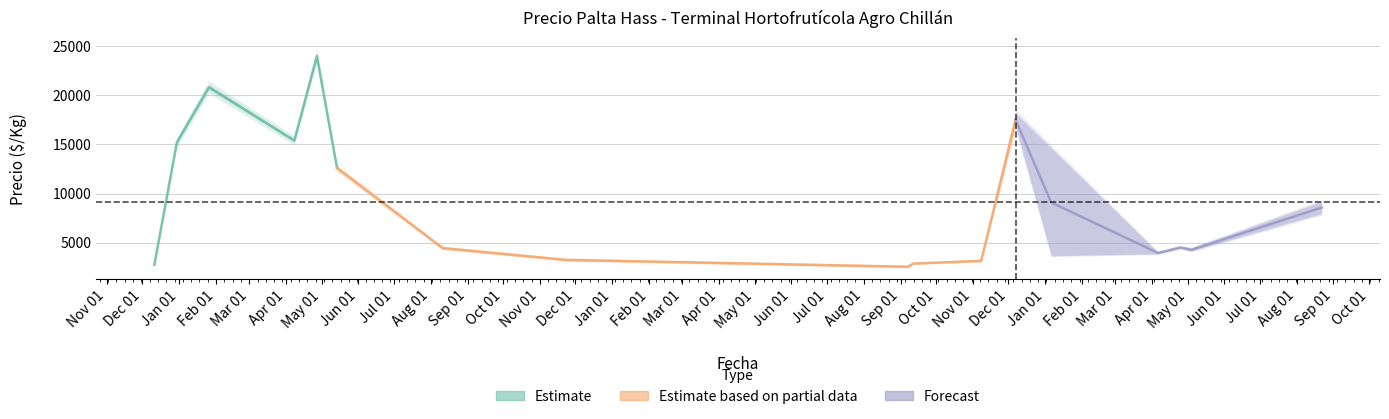

At how many categories does at least one series exceed 6622?

10